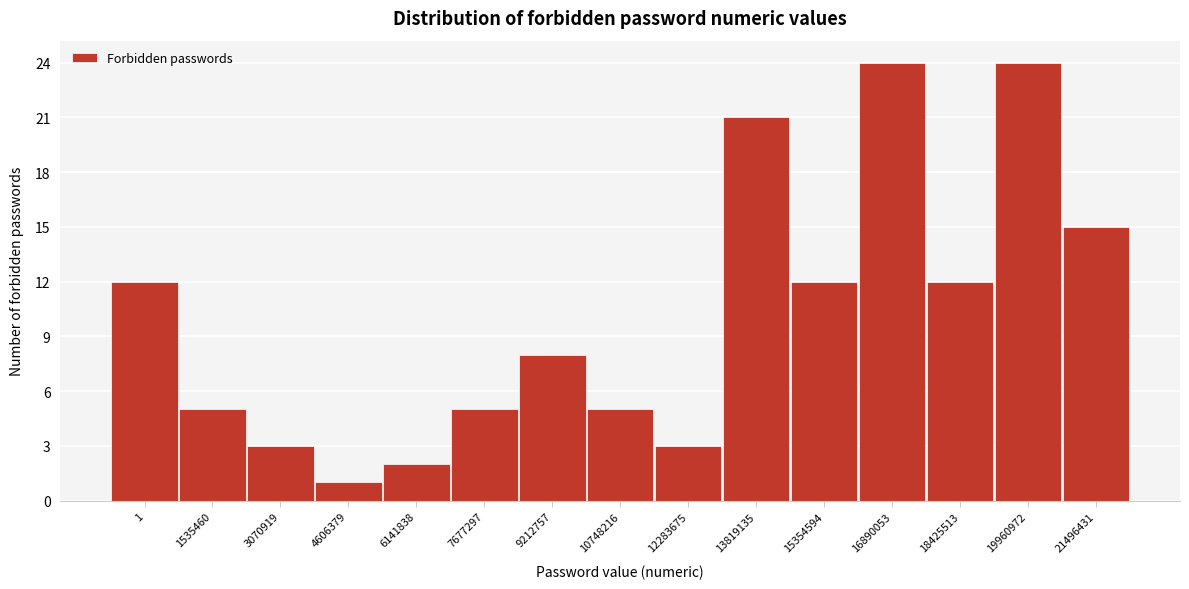

Reading right to left, list all the values displayed in this chart.

15	24	12	24	12	21	3	5	8	5	2	1	3	5	12